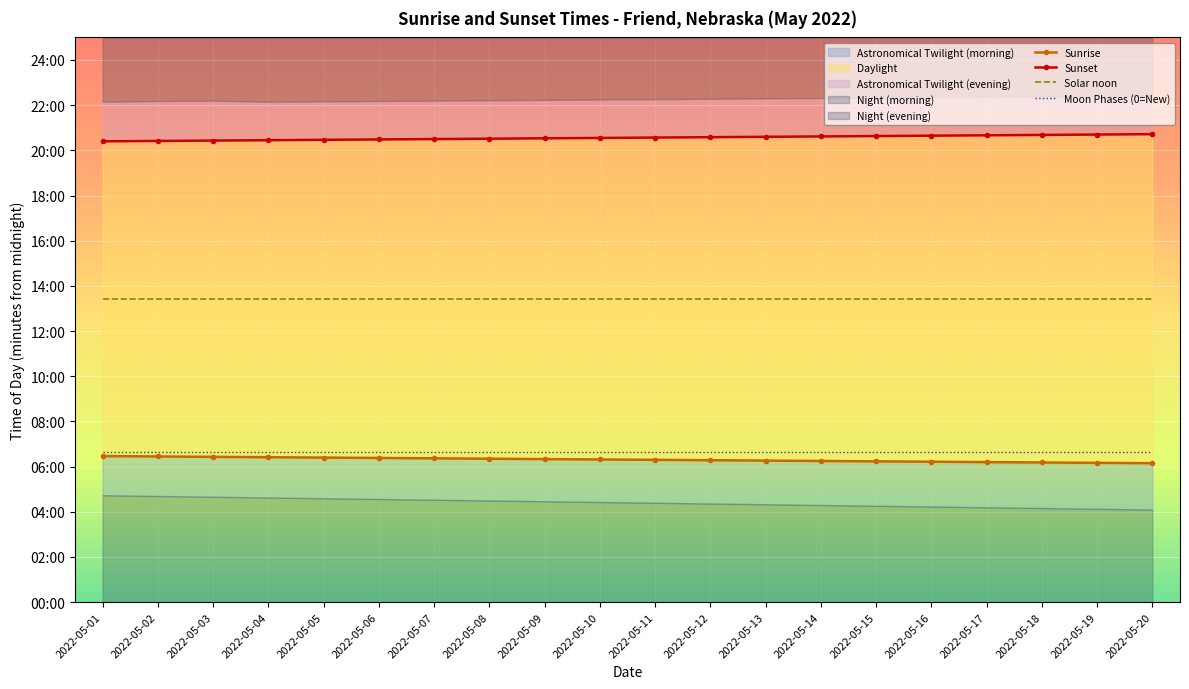

At which label does Sunset reach its minimum?

2022-05-01